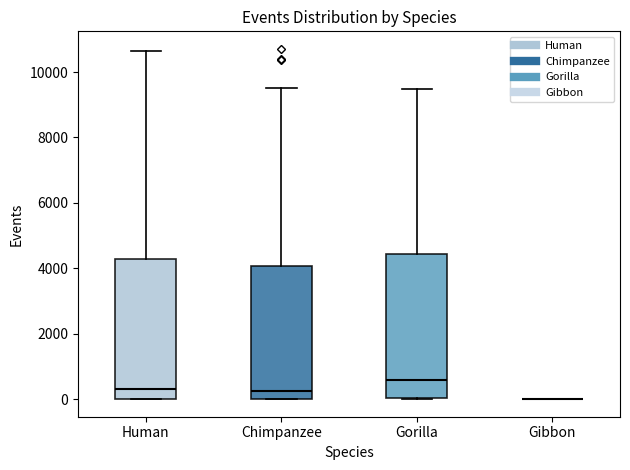

Reading left to right, read every box against the y-axis: the position of its median line, the range the box covers, and the ends of its whiskers. The values are not printed on the chart, so give them approximately, as read against the axis.

Human: median 400, box 0 to 4200, whiskers 0 to 10600
Chimpanzee: median 200, box 0 to 4000, whiskers 0 to 9600
Gorilla: median 600, box 0 to 4400, whiskers 0 to 9400
Gibbon: box collapsed to a line at 0, whiskers 0 to 0